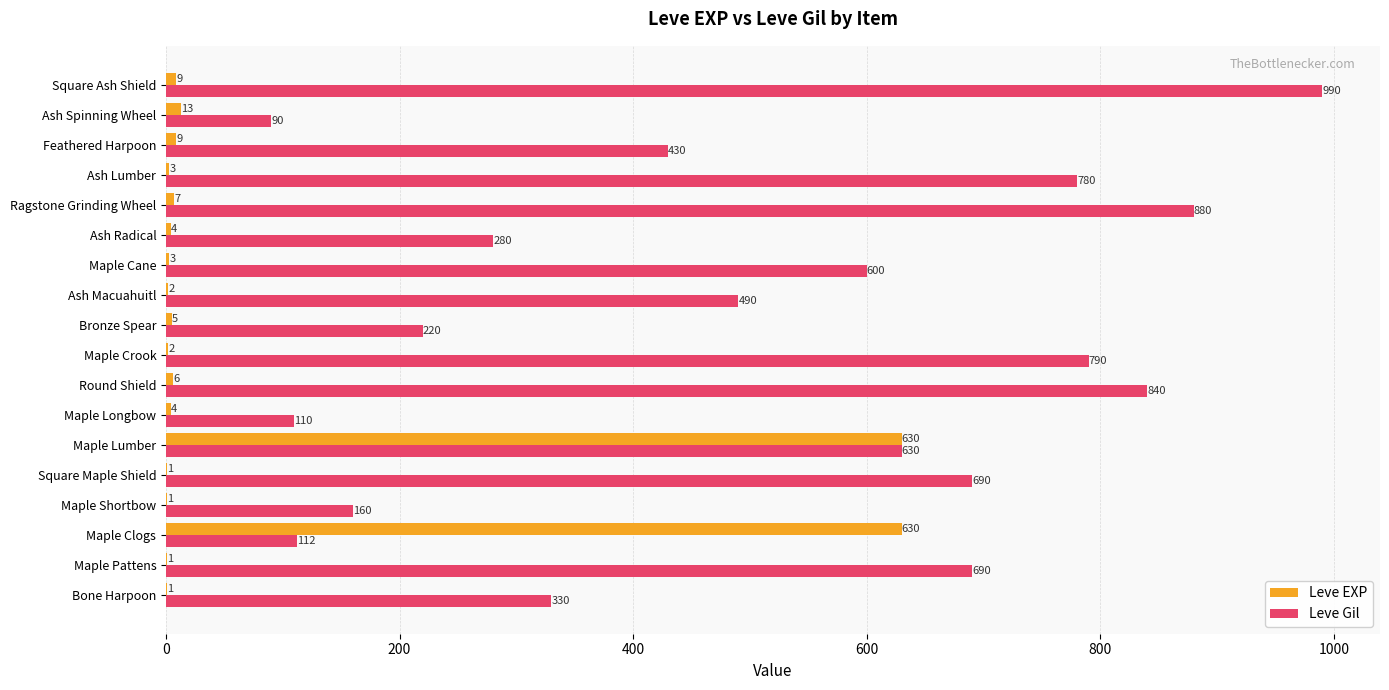

The Leve Gil series shows 149 at Maple Longbow. True or false?

False